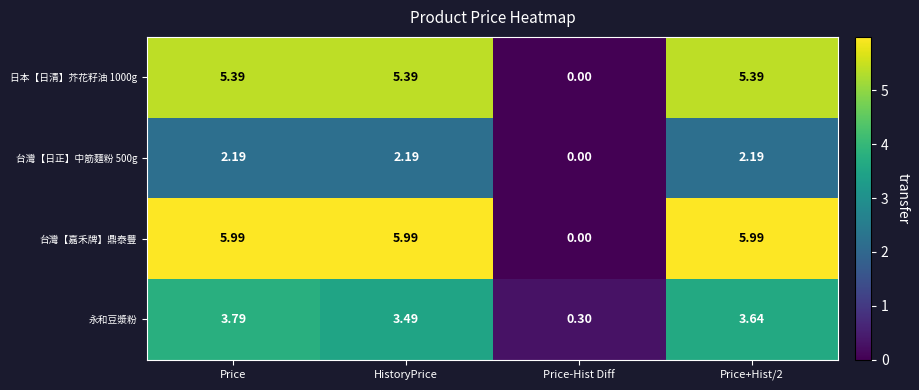

Between Price and Price+Hist/2, which series saw the biggest shift?

永和豆漿粉